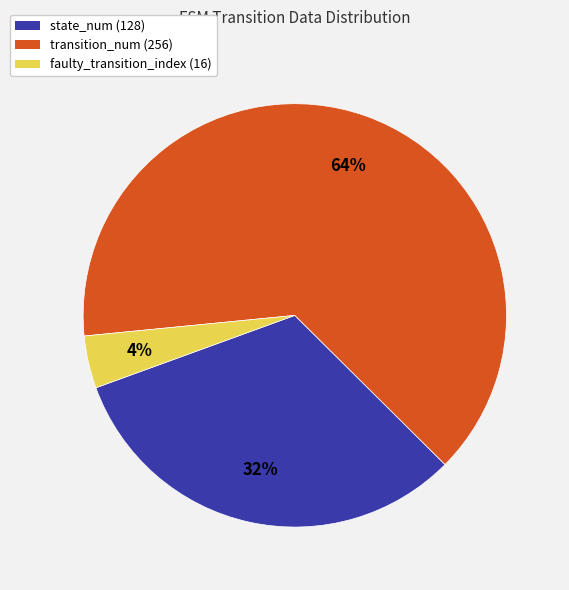

How many slices are in this pie chart?

3